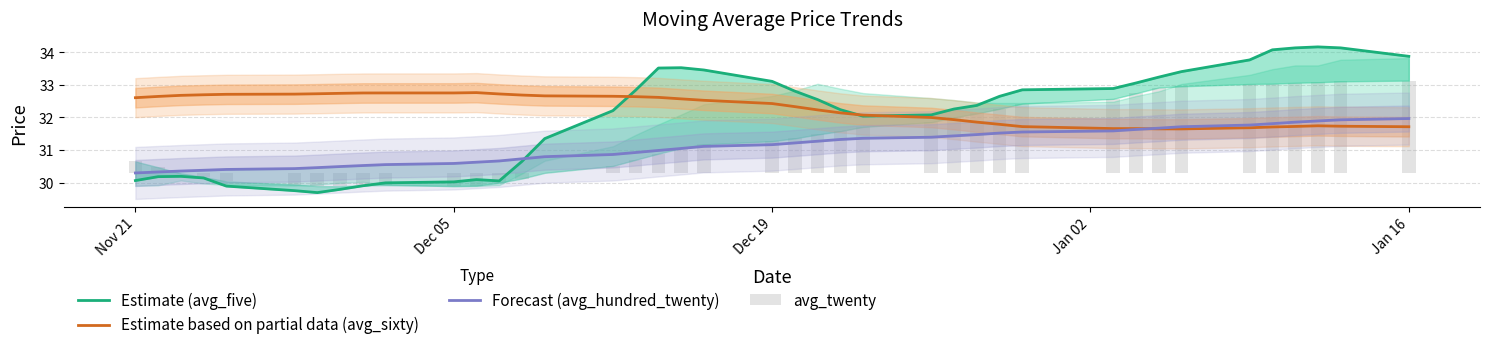

Reading right to left, transcribe all the data shown in this chart.

Estimate (avg_five): 33.9	34.1	34.2	34.1	34.1	33.8	33.4	33.2	33.1	32.9	32.9	32.6	32.4	32.3	32.1	32.0	32.2	32.5	32.8	33.1	33.5	33.5	33.5	32.8	32.2	31.4	30.6	30.1	30.1	30.0	30.0	29.9	29.8	29.7	29.8	29.9	30.1	30.2	30.2	30.1
Estimate based on partial data (avg_sixty): 31.7	31.7	31.7	31.7	31.7	31.7	31.6	31.6	31.7	31.7	31.7	31.8	31.9	31.9	32.0	32.1	32.1	32.2	32.3	32.4	32.5	32.6	32.6	32.6	32.7	32.7	32.7	32.7	32.8	32.8	32.8	32.8	32.7	32.7	32.7	32.7	32.7	32.7	32.6	32.6
Forecast (avg_hundred_twenty): 32.0	31.9	31.9	31.9	31.8	31.8	31.7	31.7	31.6	31.6	31.6	31.5	31.5	31.4	31.4	31.4	31.3	31.3	31.2	31.2	31.1	31.0	31.0	30.9	30.9	30.8	30.7	30.7	30.6	30.6	30.6	30.5	30.5	30.5	30.4	30.4	30.4	30.4	30.3	30.3